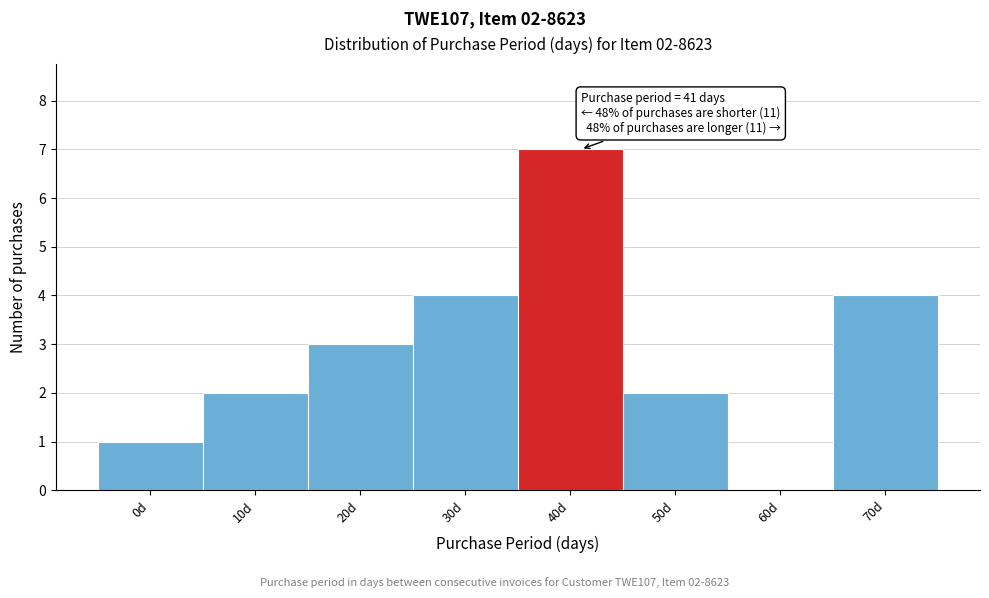

Reading left to right, extract all data points from this chart.

0d=1	10d=2	20d=3	30d=4	40d=7	50d=2	60d=0	70d=4